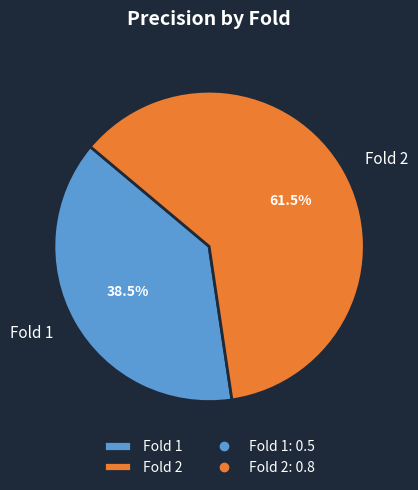

True or false: Fold 2 accounts for 73% of the total.

False